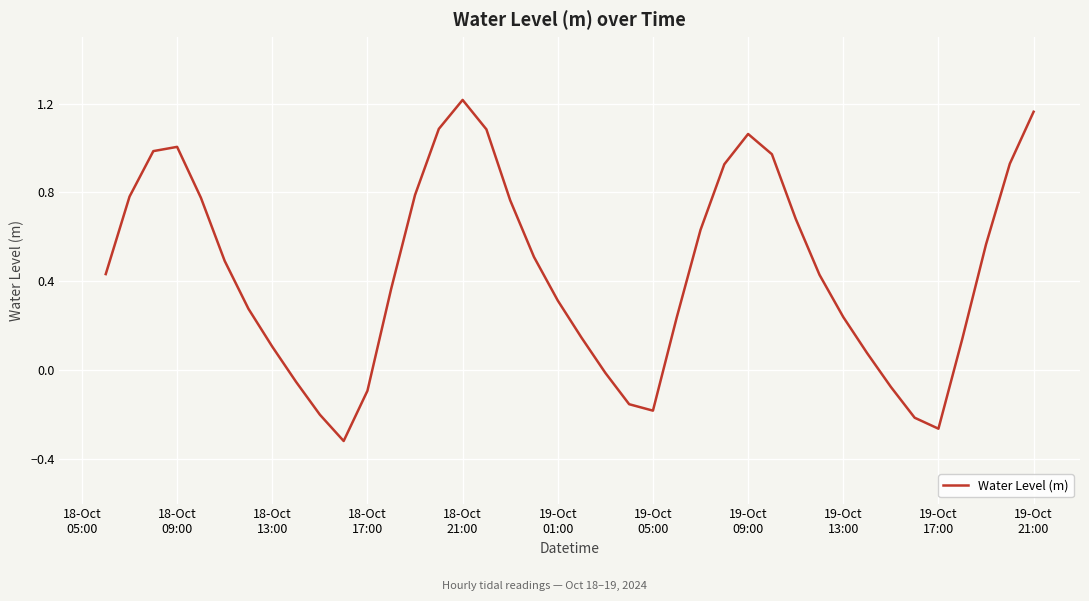

How many values are above zero?

30